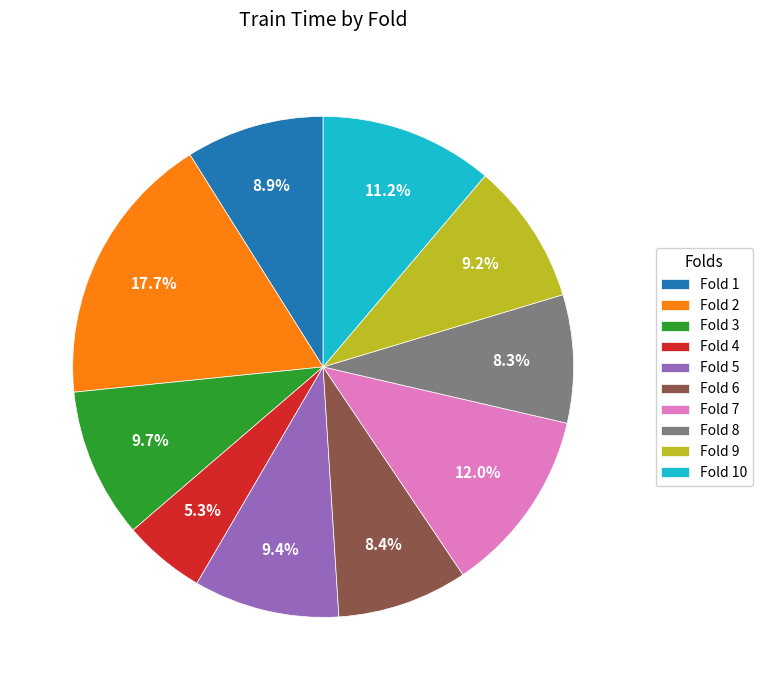

What is the largest slice in the pie chart?

Fold 2